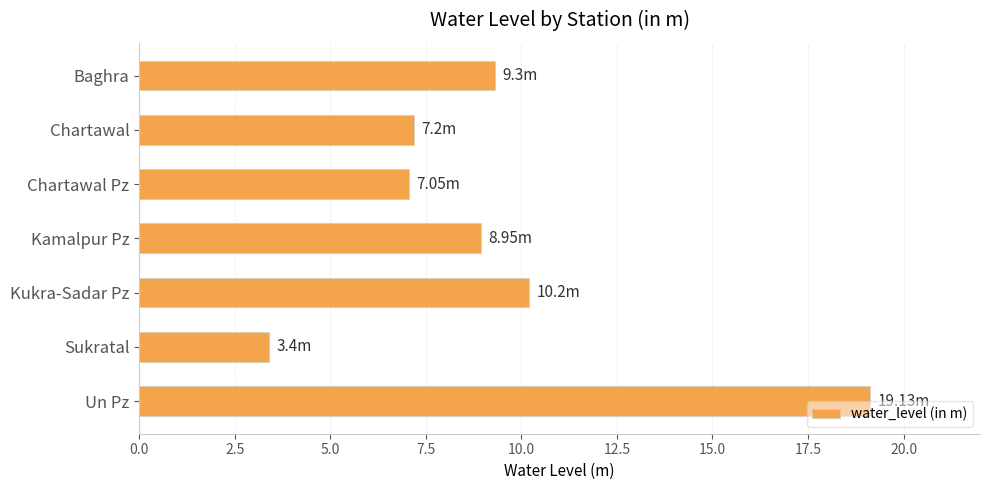

Which category has the highest value across all series?

Un Pz